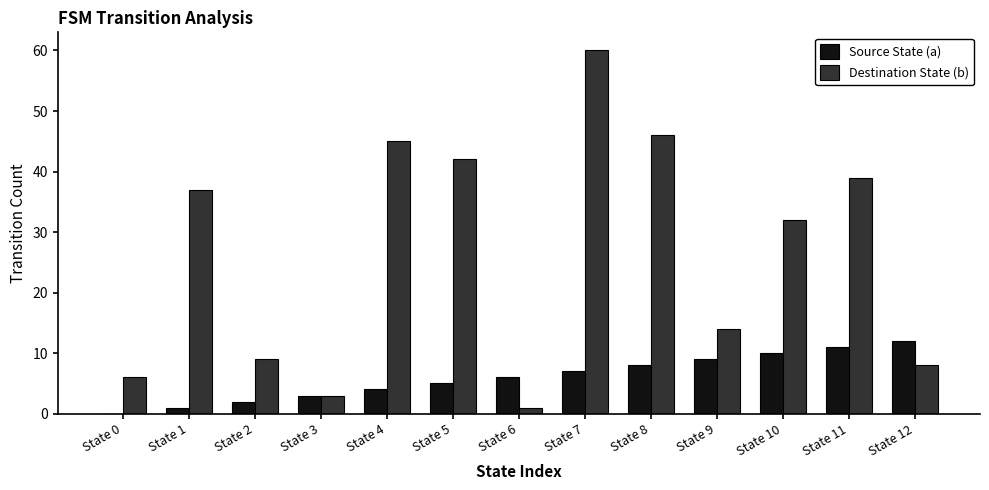

Reading left to right, what are all the values shown in this chart?

Source State (a): State 0=0	State 1=1	State 2=2	State 3=3	State 4=4	State 5=5	State 6=6	State 7=7	State 8=8	State 9=9	State 10=10	State 11=11	State 12=12
Destination State (b): State 0=6	State 1=37	State 2=9	State 3=3	State 4=45	State 5=42	State 6=1	State 7=60	State 8=46	State 9=14	State 10=32	State 11=39	State 12=8